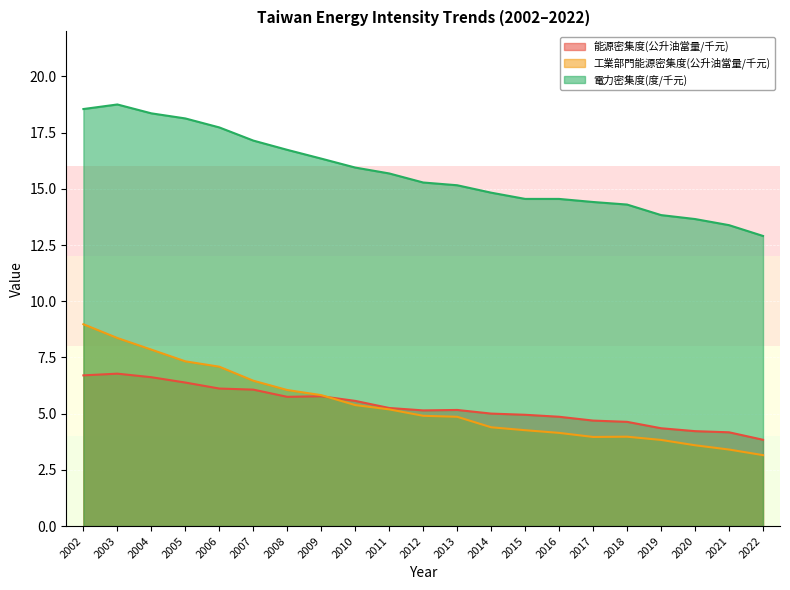

True or false: 工業部門能源密集度(公升油當量/千元) and 電力密集度(度/千元) cross at least once.

False